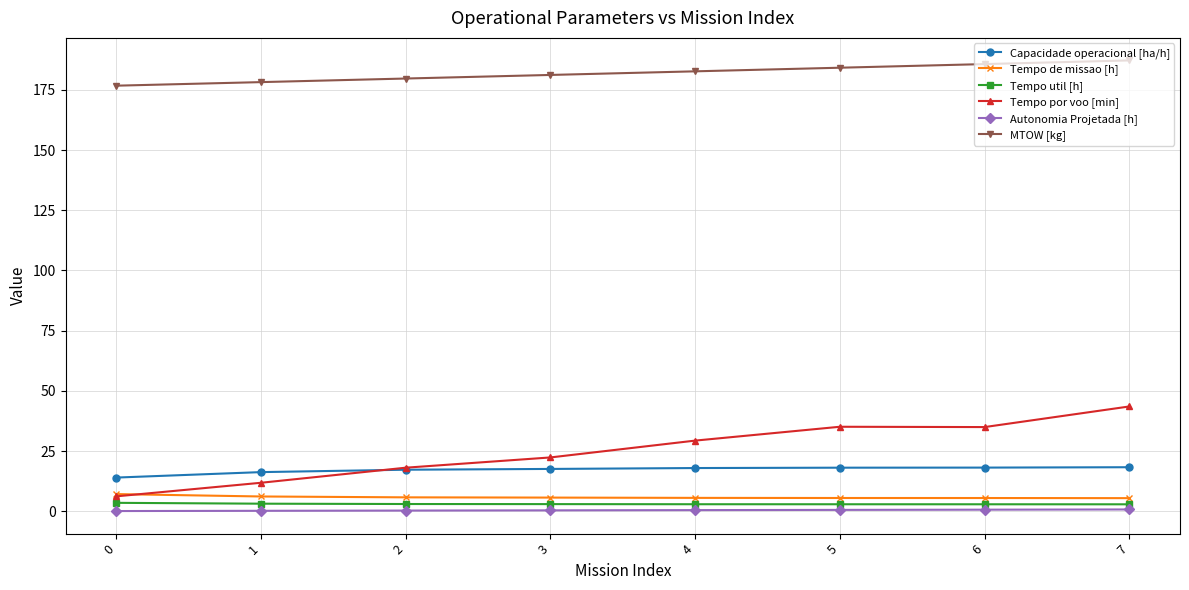

What is the average value of the Tempo por voo [min] series?

25.2